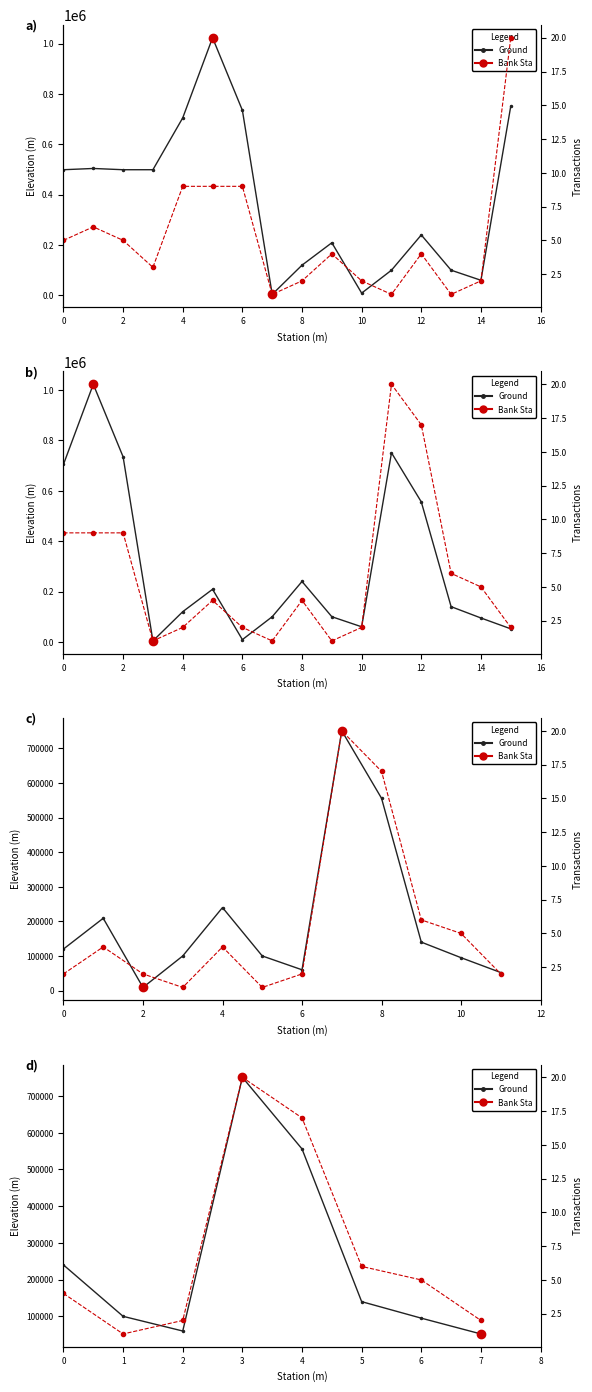

What are all the series names shown in the legend?

Ground, Bank Sta